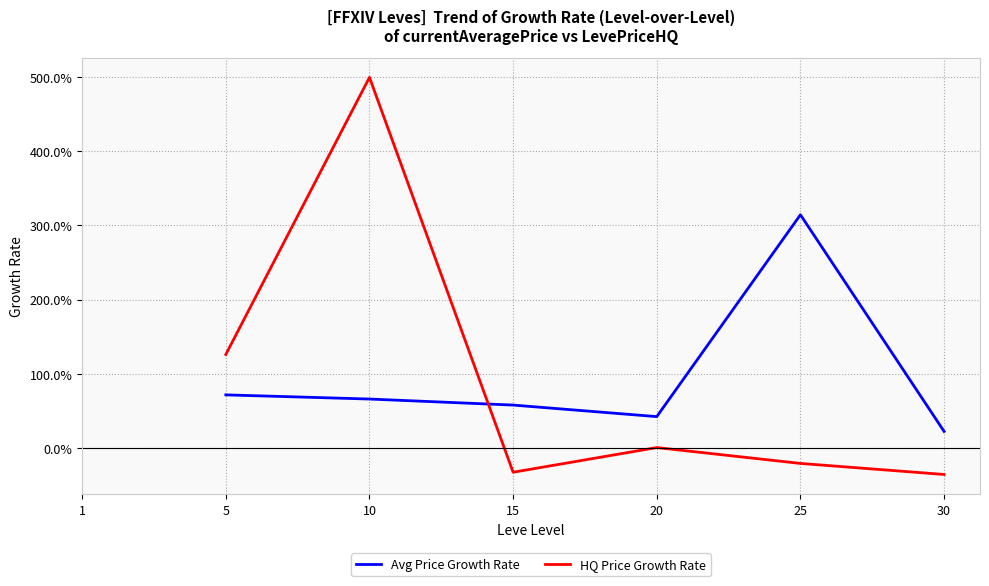

After their last crossing, which series has the higher values: HQ Price Growth Rate or Avg Price Growth Rate?

Avg Price Growth Rate